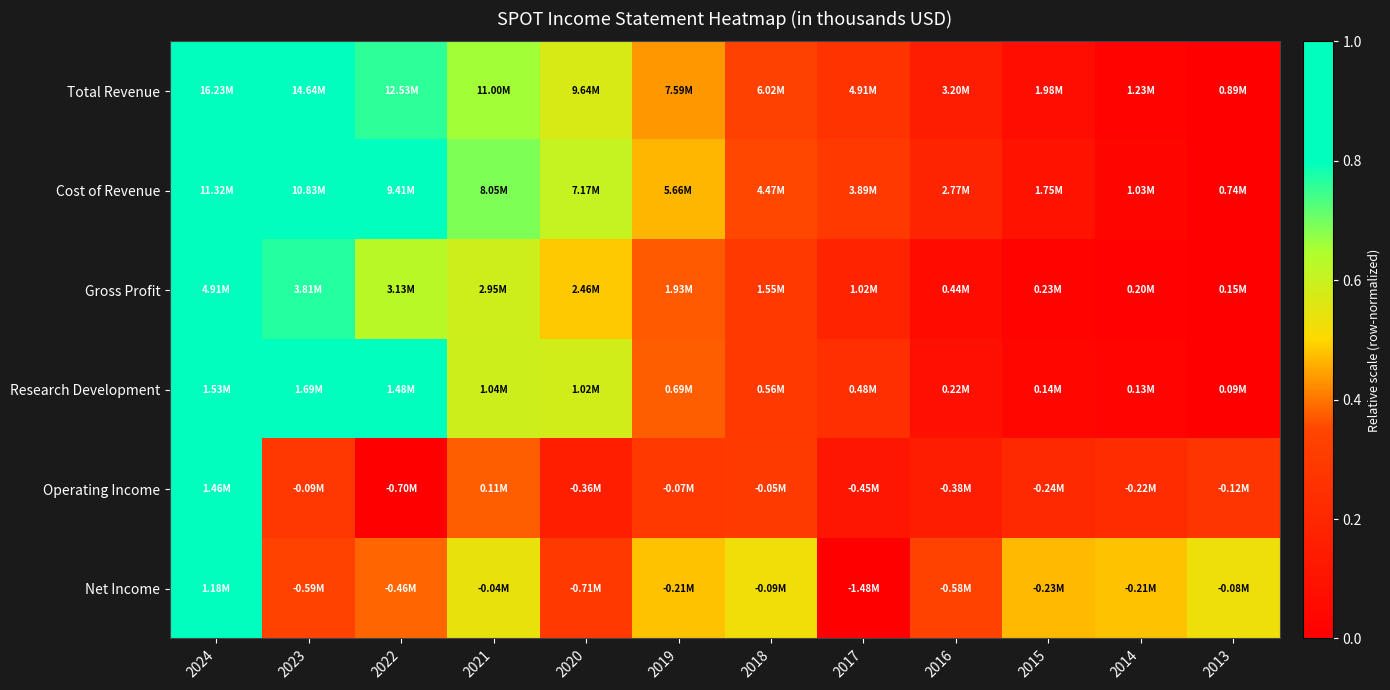

Reading left to right, what are all the values shown in this chart?

Total Revenue: 2024=1.0	2023=0.9	2022=0.8	2021=0.7	2020=0.6	2019=0.4	2018=0.3	2017=0.3	2016=0.2	2015=0.1	2014=0.0	2013=0.0
Cost of Revenue: 2024=1.0	2023=1.0	2022=0.8	2021=0.7	2020=0.6	2019=0.5	2018=0.4	2017=0.3	2016=0.2	2015=0.1	2014=0.0	2013=0.0
Gross Profit: 2024=1.0	2023=0.8	2022=0.6	2021=0.6	2020=0.5	2019=0.4	2018=0.3	2017=0.2	2016=0.1	2015=0.0	2014=0.0	2013=0.0
Research Development: 2024=0.9	2023=1.0	2022=0.9	2021=0.6	2020=0.6	2019=0.4	2018=0.3	2017=0.2	2016=0.1	2015=0.0	2014=0.0	2013=0.0
Operating Income: 2024=1.0	2023=0.3	2022=0.0	2021=0.4	2020=0.2	2019=0.3	2018=0.3	2017=0.1	2016=0.1	2015=0.2	2014=0.2	2013=0.3
Net Income: 2024=1.0	2023=0.3	2022=0.4	2021=0.5	2020=0.3	2019=0.5	2018=0.5	2017=0.0	2016=0.3	2015=0.5	2014=0.5	2013=0.5